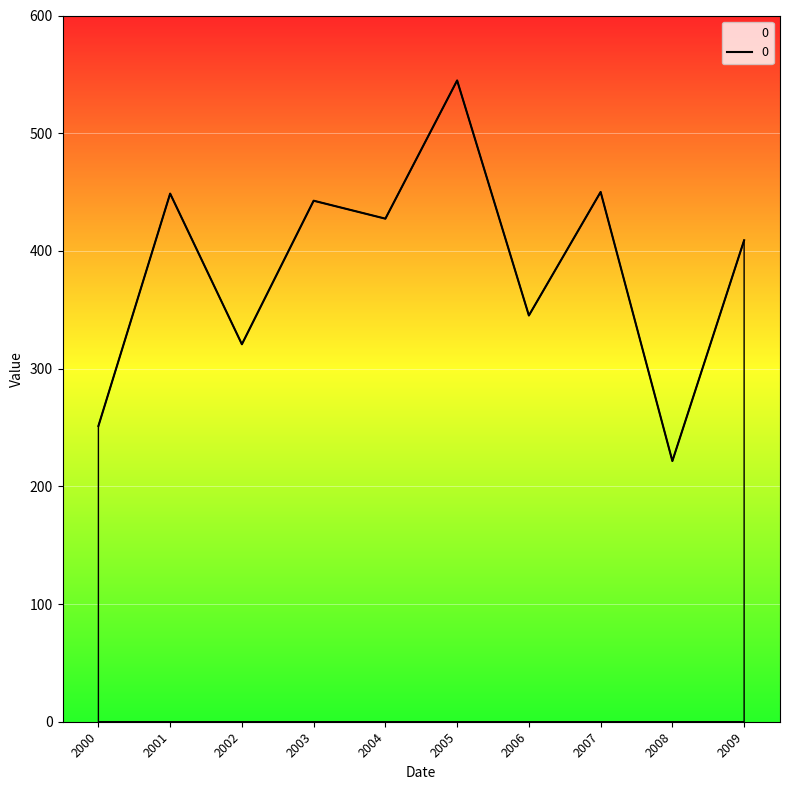

What is the difference between the values at 2001 and 2004?

21.3